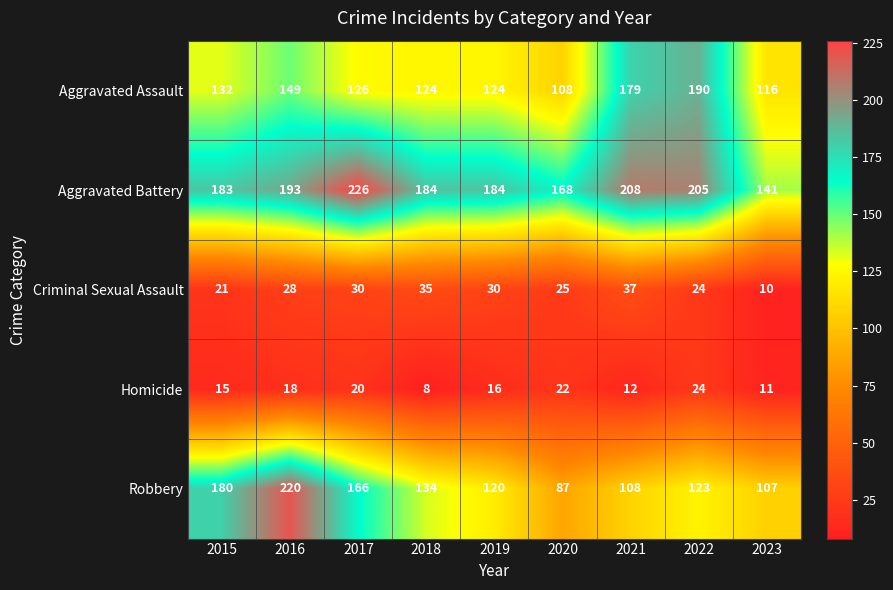

What is the sum of the Robbery values at 2016 and 2018?

354